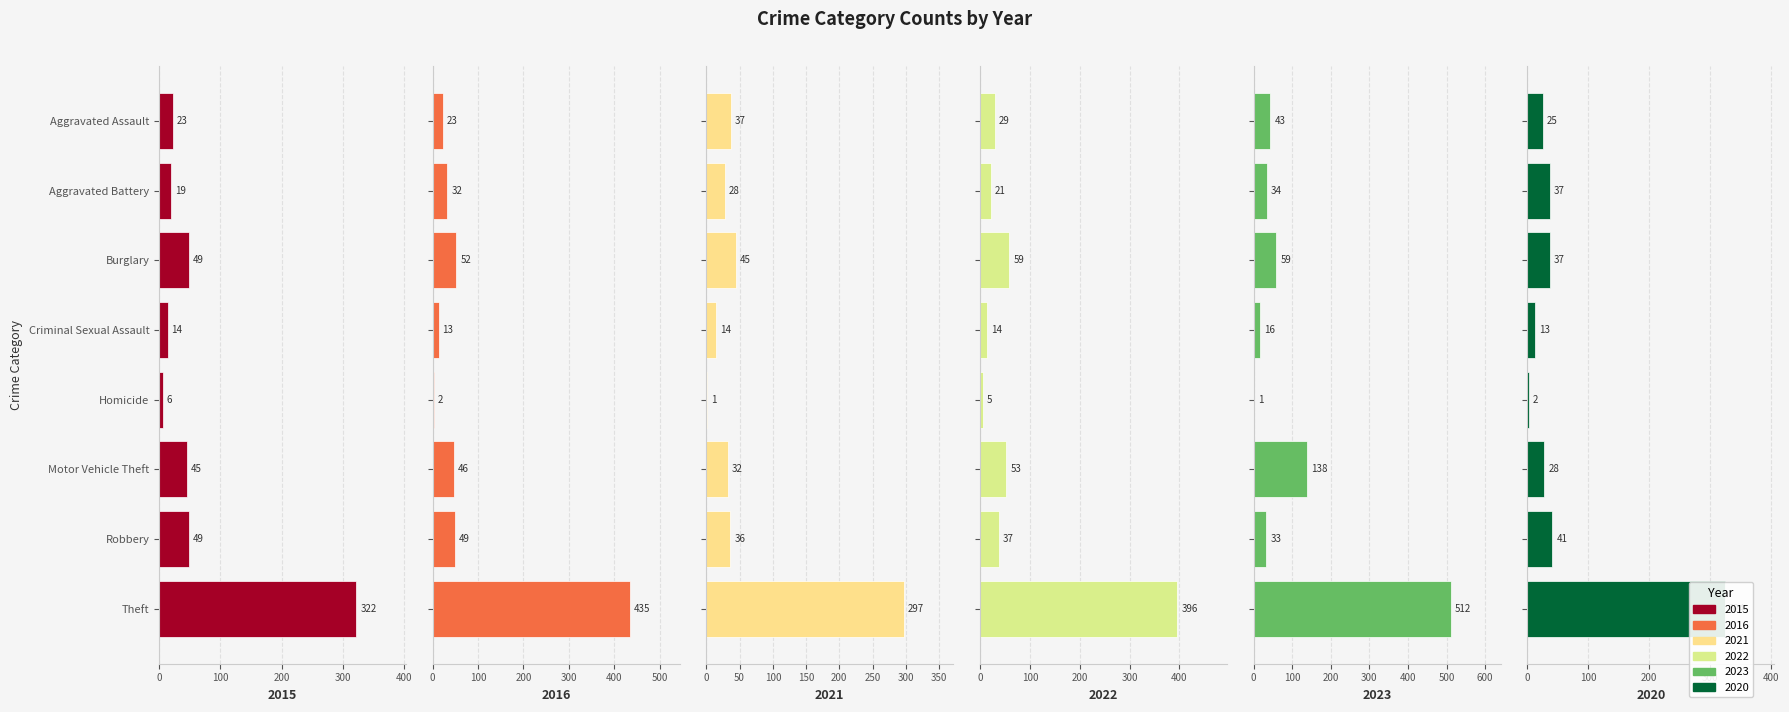

Does the chart contain any negative values?

No